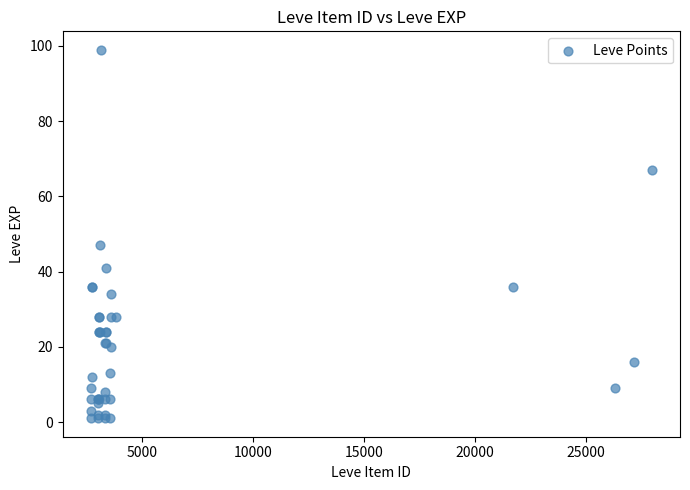

What Y value in the scatter plot is closest to 50?

47